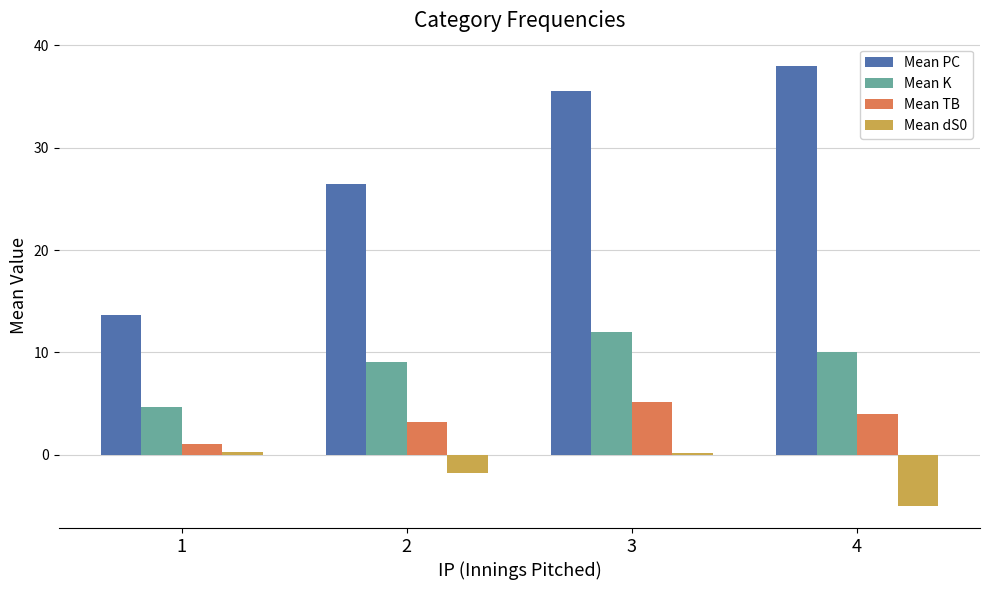

Is it true that Mean dS0 equals -1.0 at 4?

False